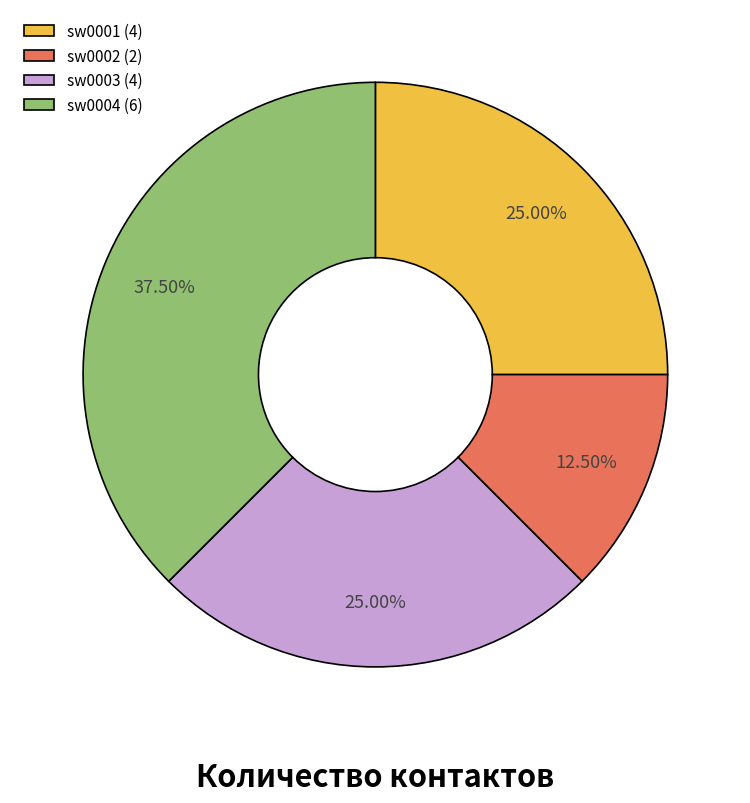

Does sw0002 (2) account for over 50% of the chart?

No